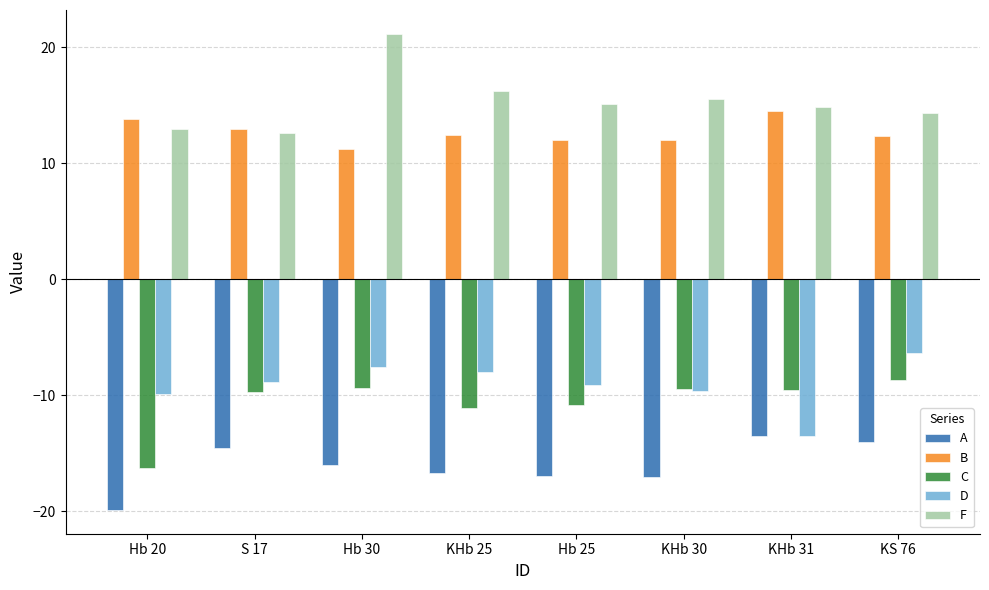

What is the sum of the F values at KHb 31 and Hb 25?

29.9